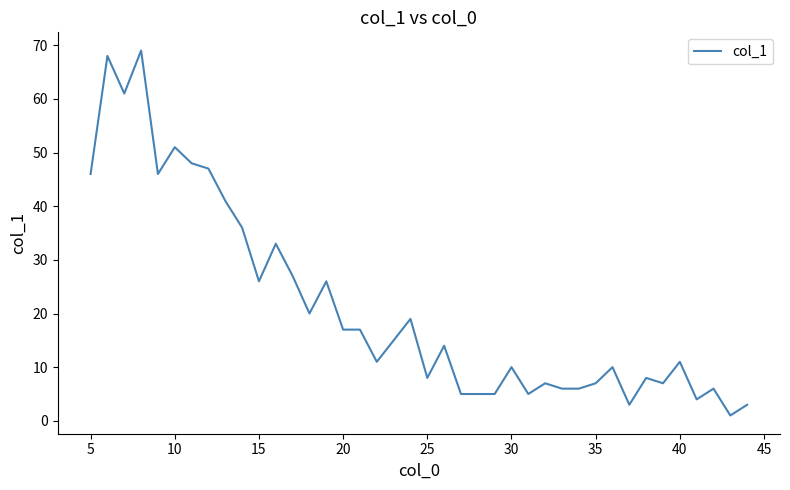

What is the difference between the maximum and minimum values?

68